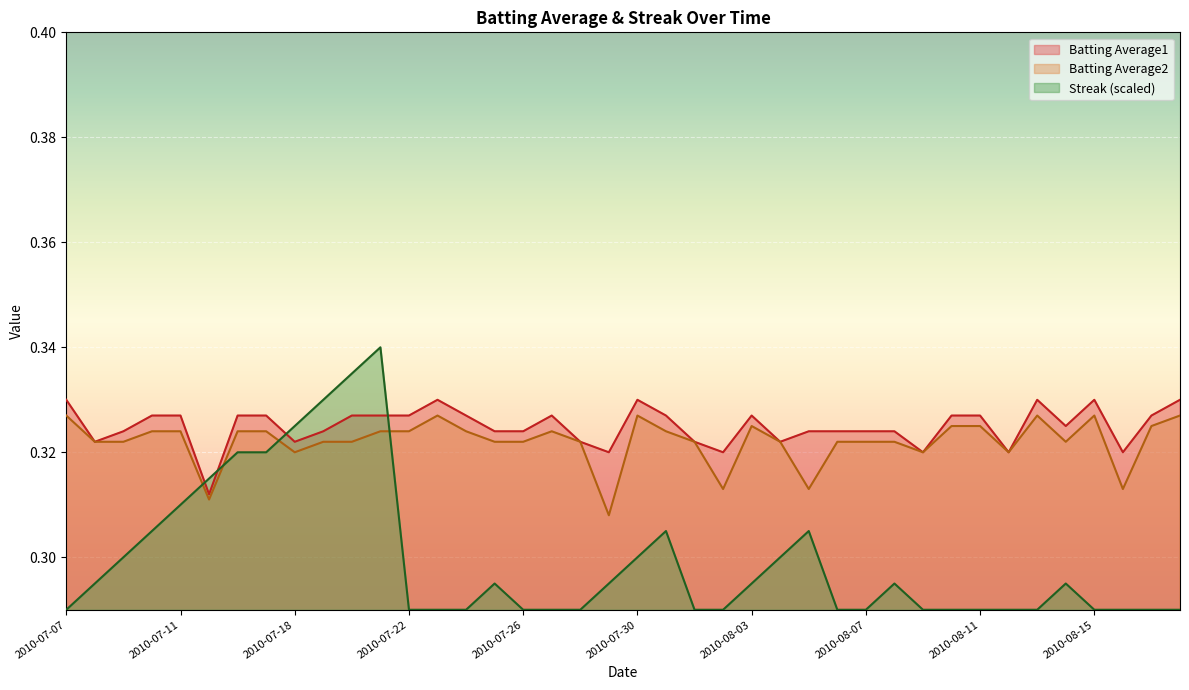

Does the chart display data point markers on the line(s)?

No